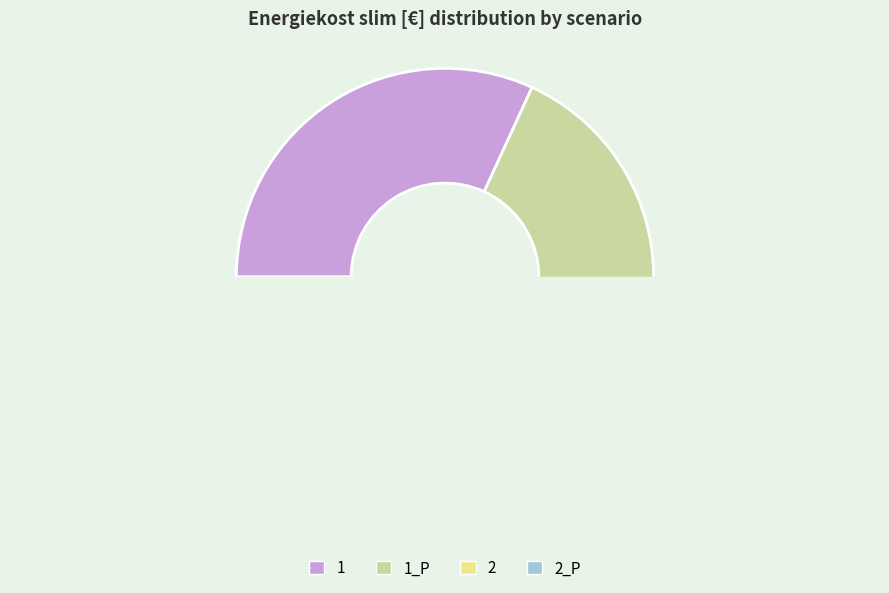

Which slice is the smallest?

2